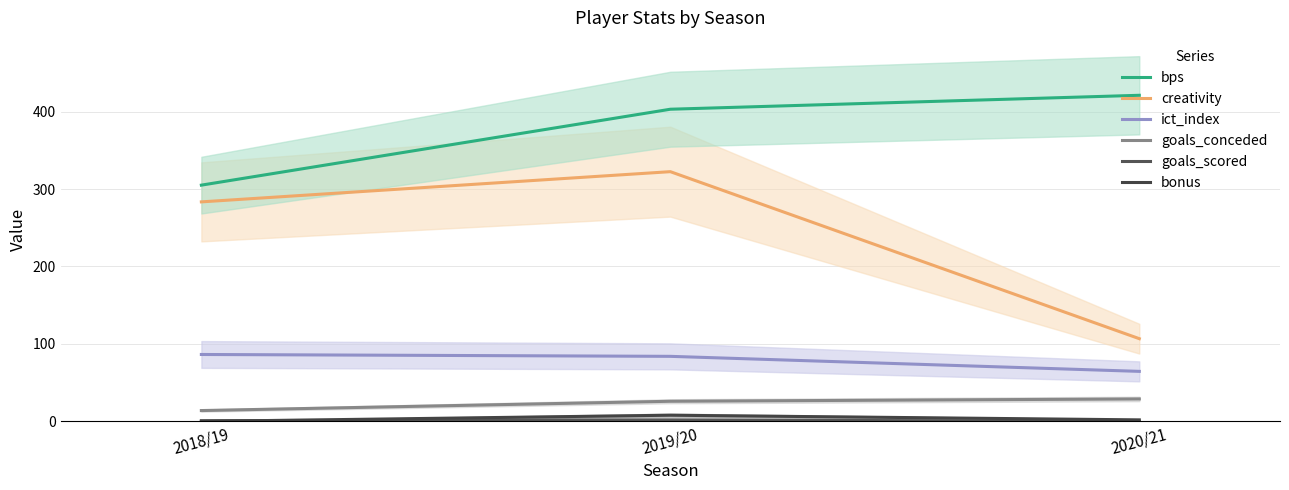

Is this an area chart (filled region under the line)?

No